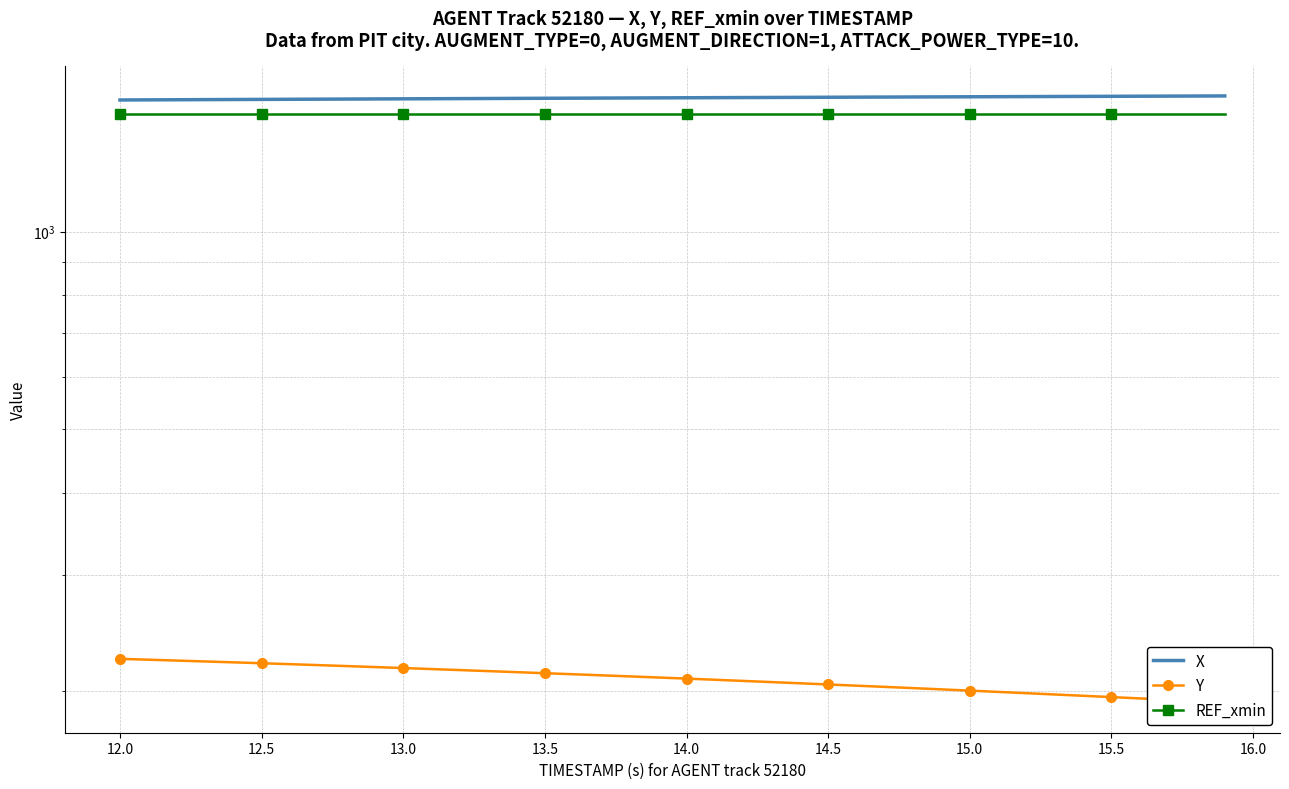

At how many categories does at least one series exceed 615?

40